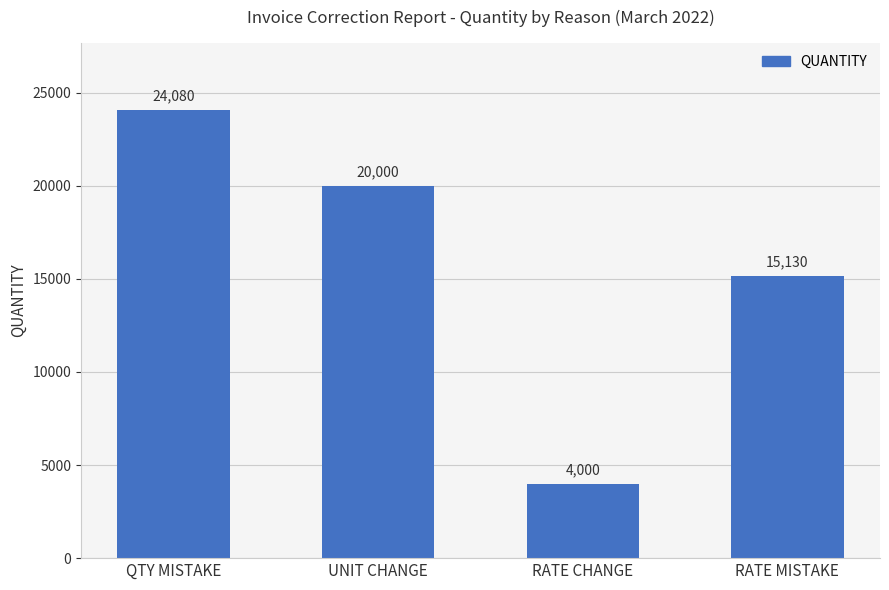

Where is the data nearest to the value 14040?

RATE MISTAKE